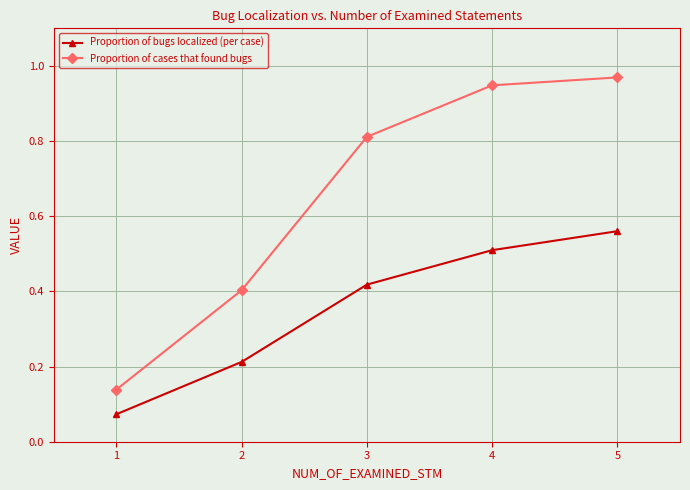

The value of Proportion of cases that found bugs at 2 is 0.4. True or false?

True